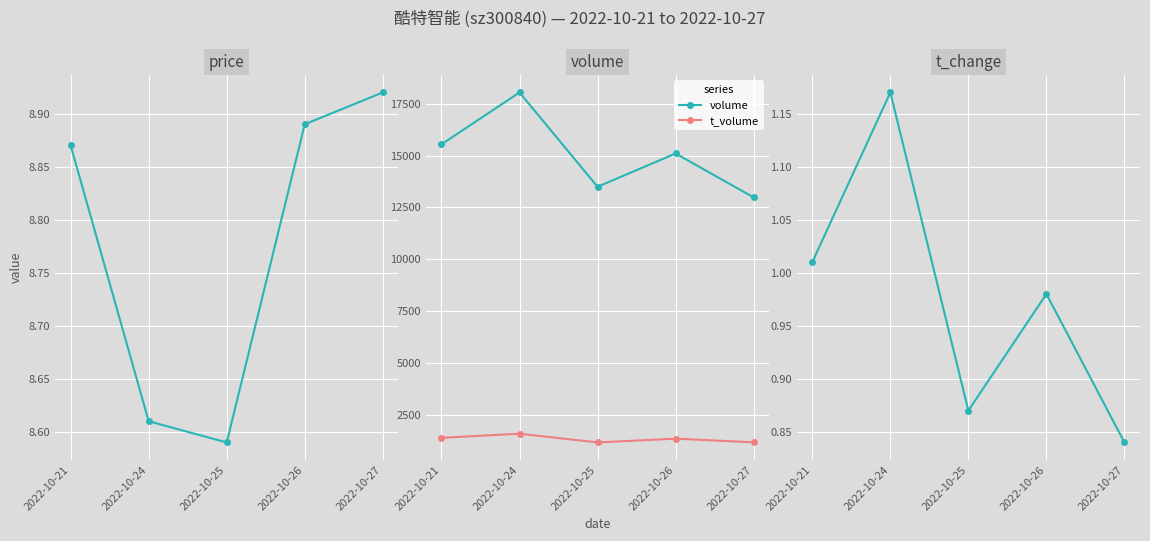

What is the sum of the volume values at 2022-10-26 and 2022-10-24?

33148.0